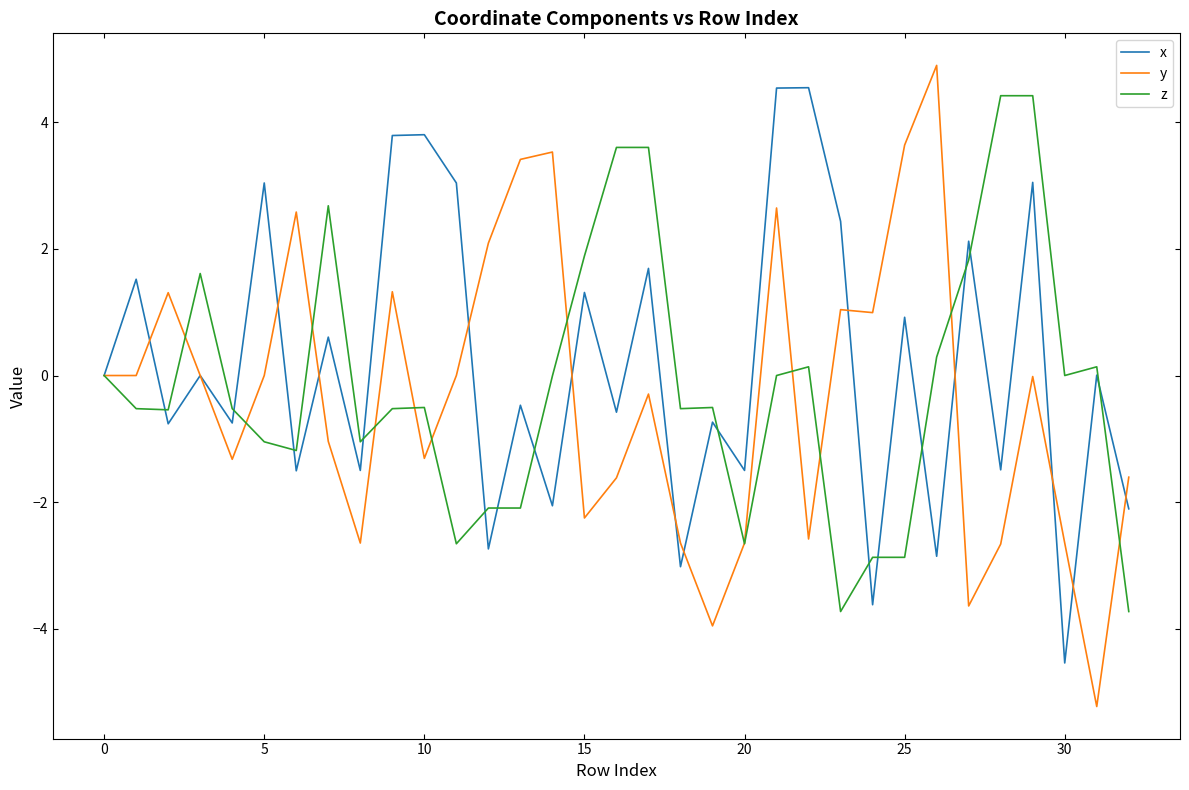

What is the minimum value shown in the chart?

-5.2